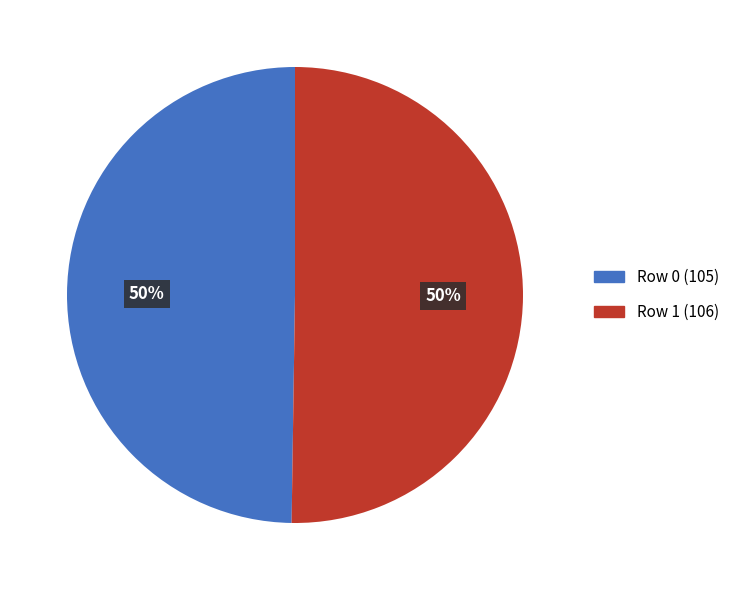

How many segments does this pie chart have?

2